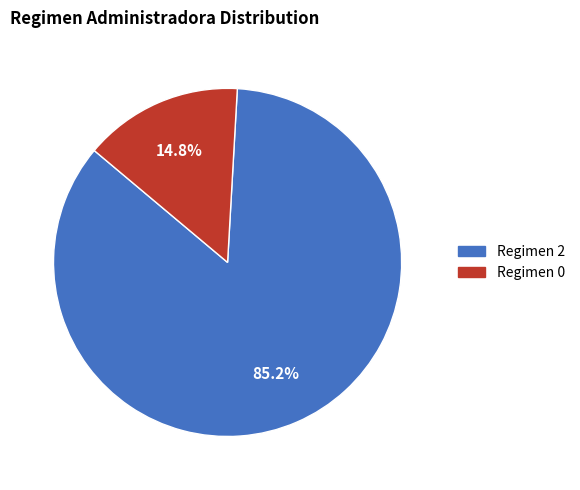

Does any single category account for the majority?

Yes